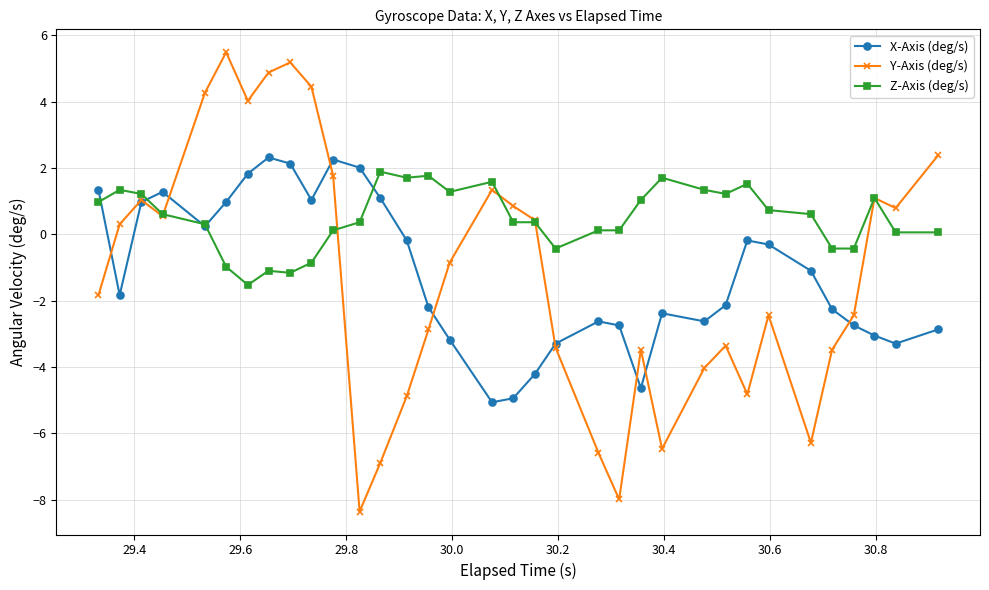

Which series has the widest spread of values?

Y-Axis (deg/s)